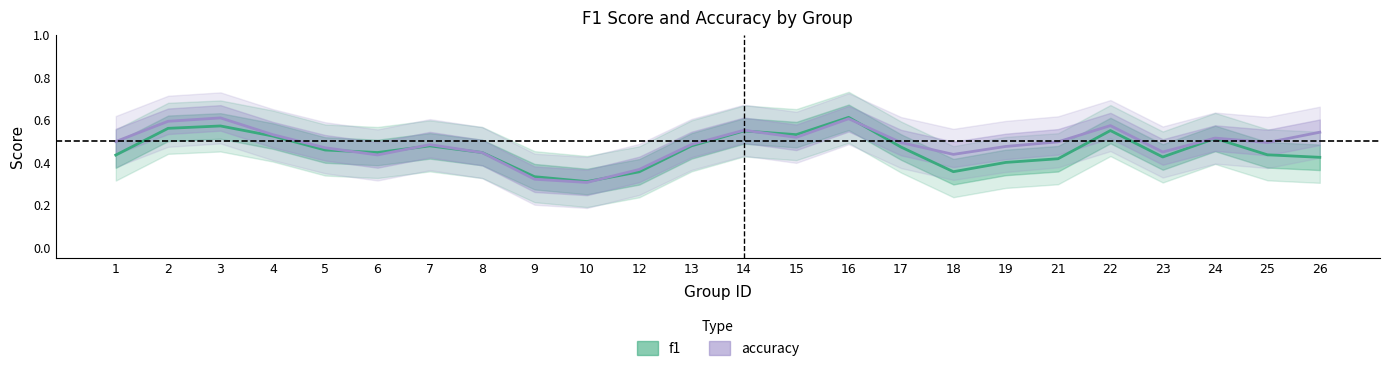

What are all the series names shown in the legend?

f1, accuracy